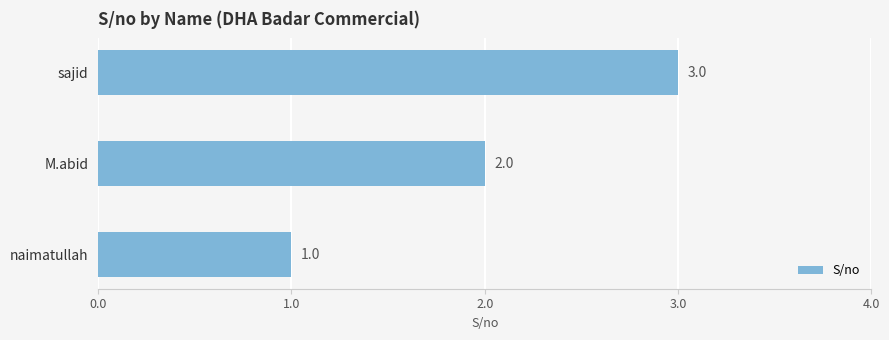

Count the number of data series in this chart.

1